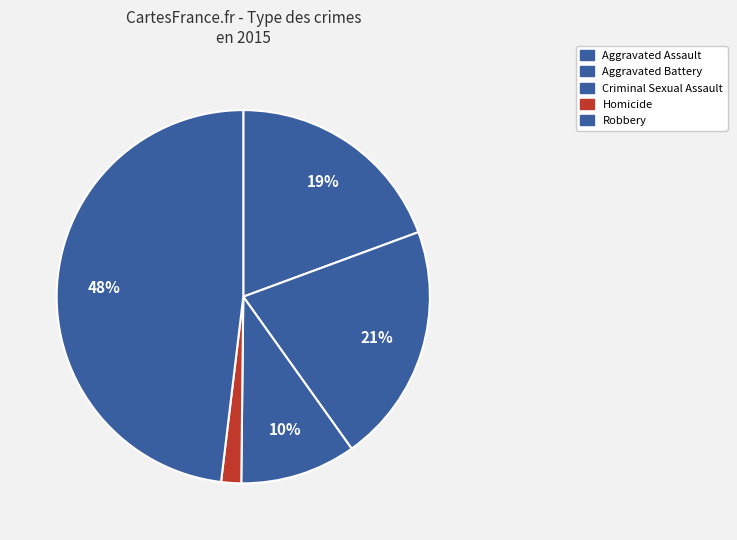

To the nearest percent, what is the difference between the Homicide and Aggravated Assault slice percentages?

18%